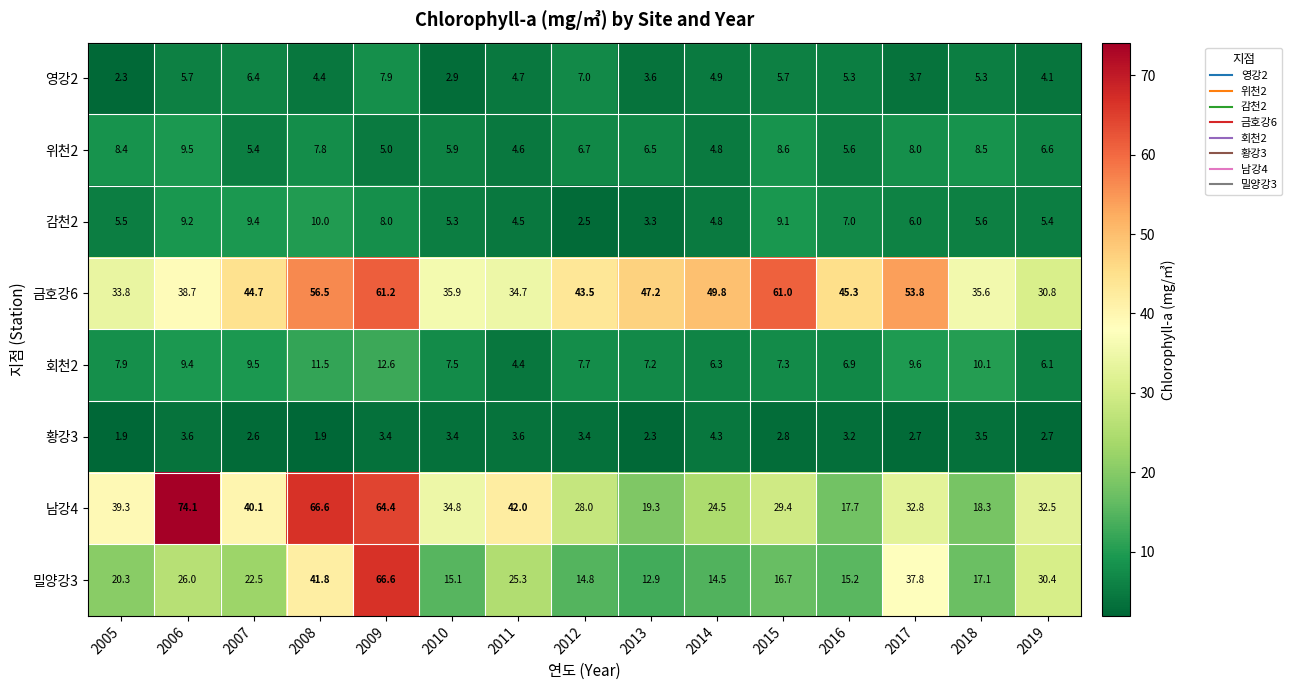

At which category is the sum across all series the highest?

2009